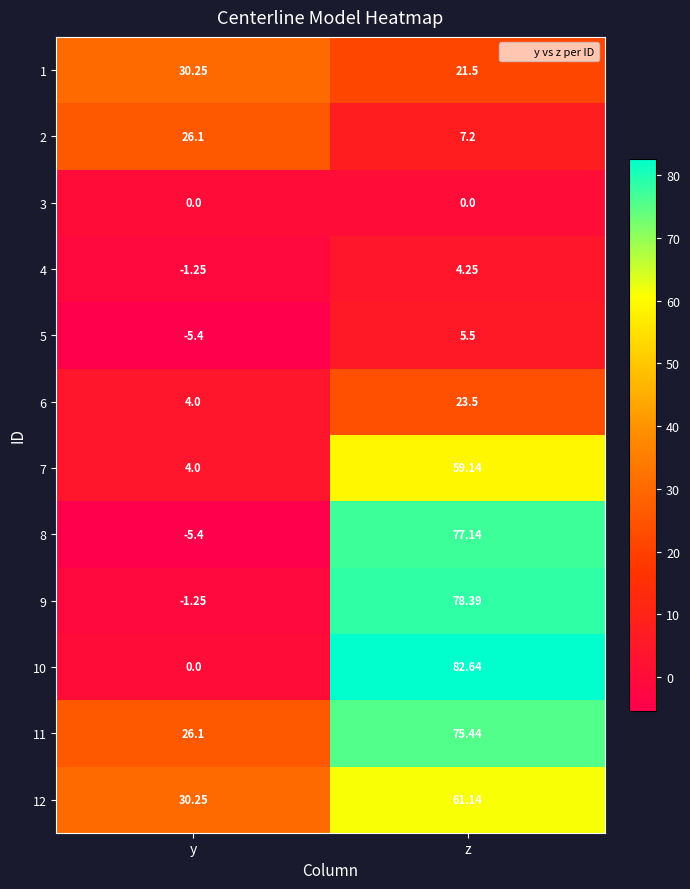

Where is 7 nearest to the value 31?

y